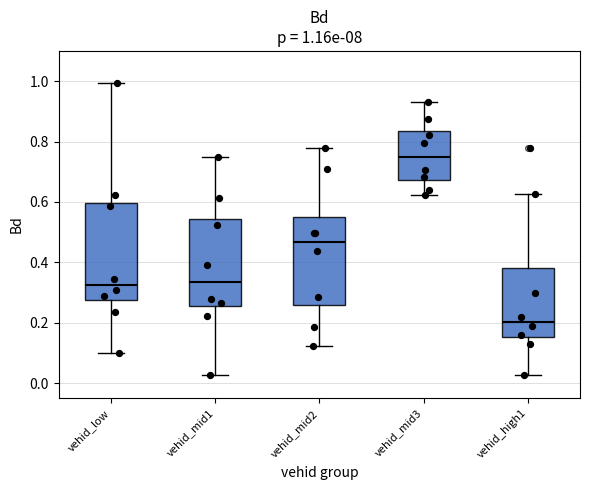

Comparing the boxes themselves (not the whiskers), which one is the tallest?

vehid_low